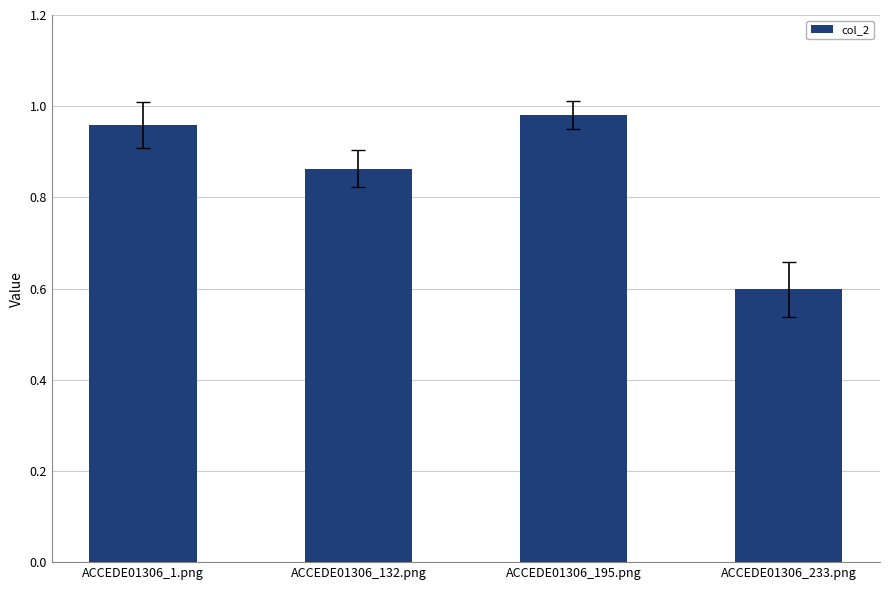

What position from the left is ACCEDE01306_1.png?

1